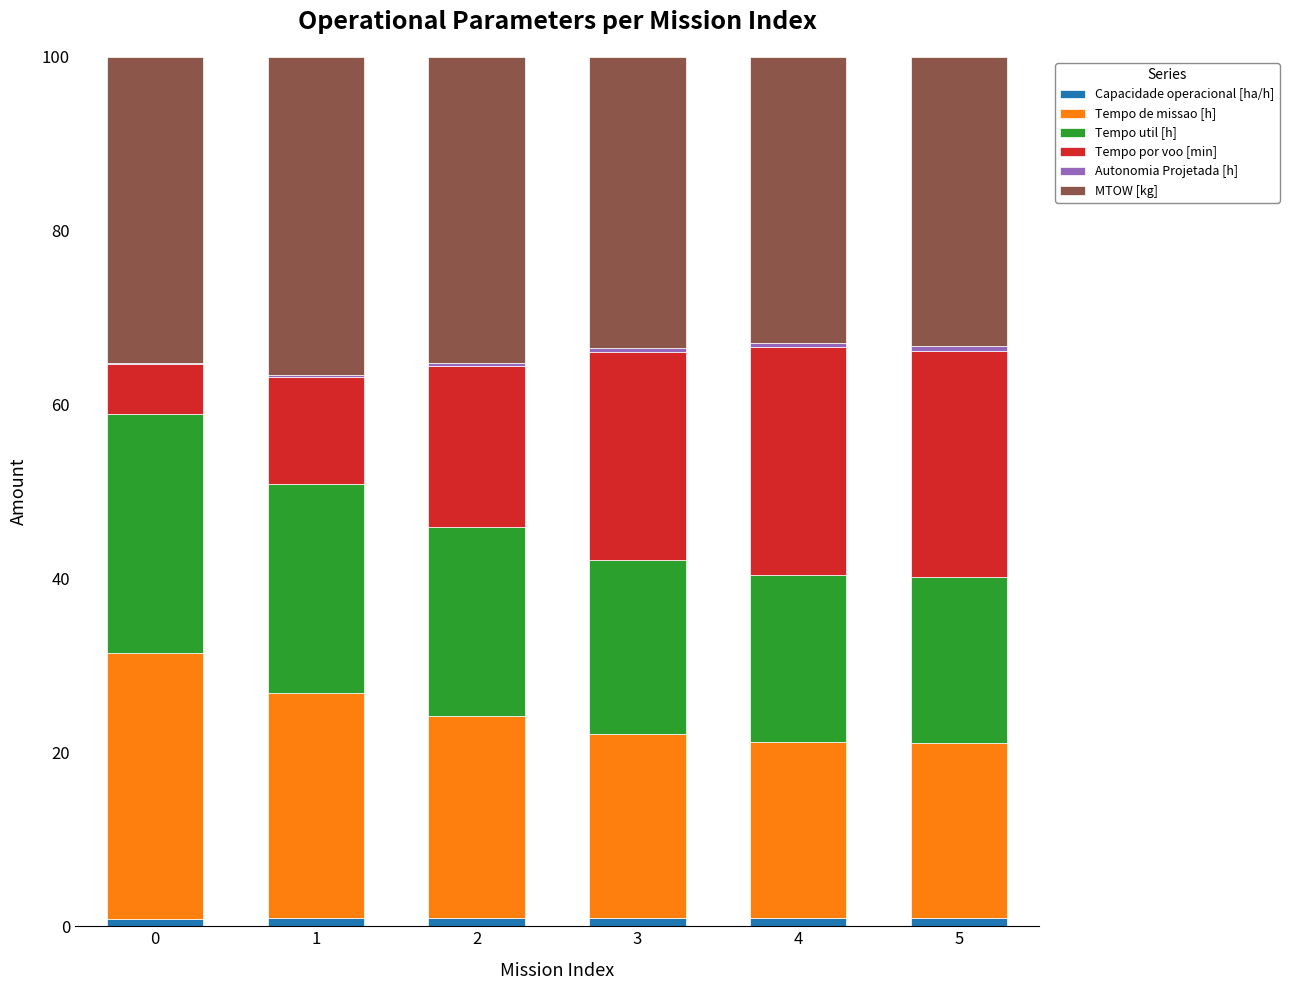

Which series changed the most between 0 and 1?

Tempo por voo [min]